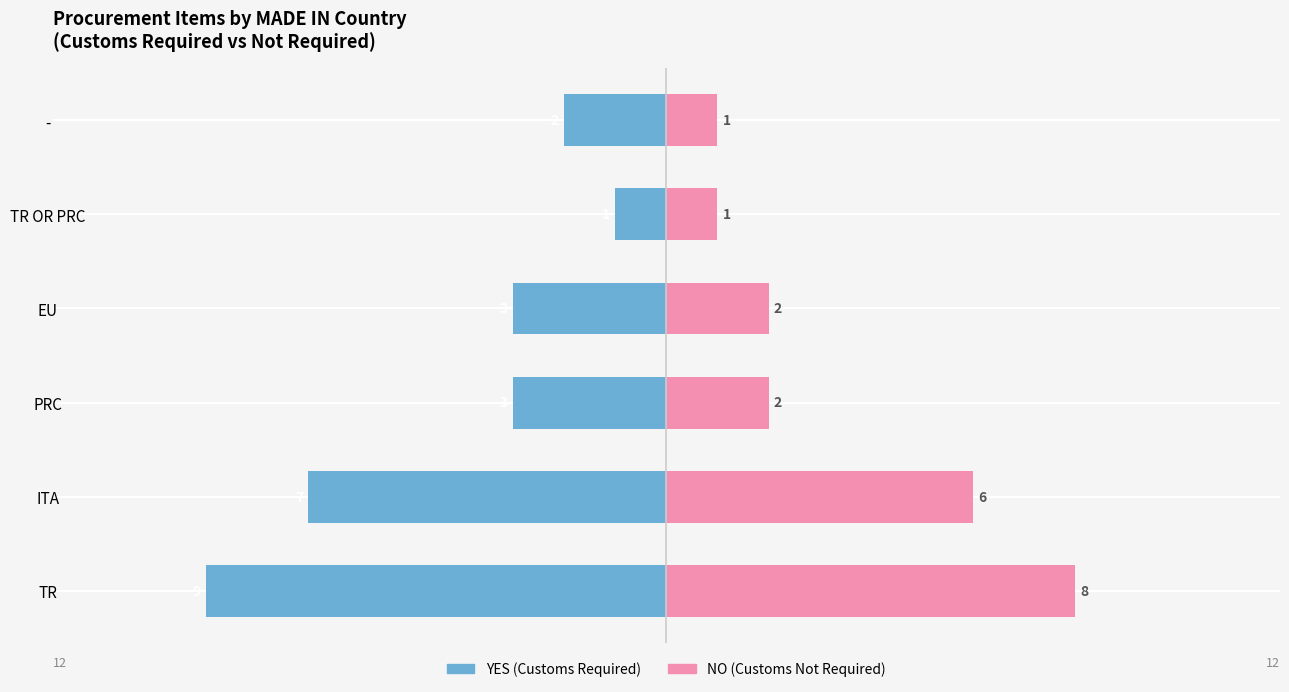

List the labels in order of YES (Customs Required) value, largest first.

TR OR PRC, -, PRC, EU, ITA, TR